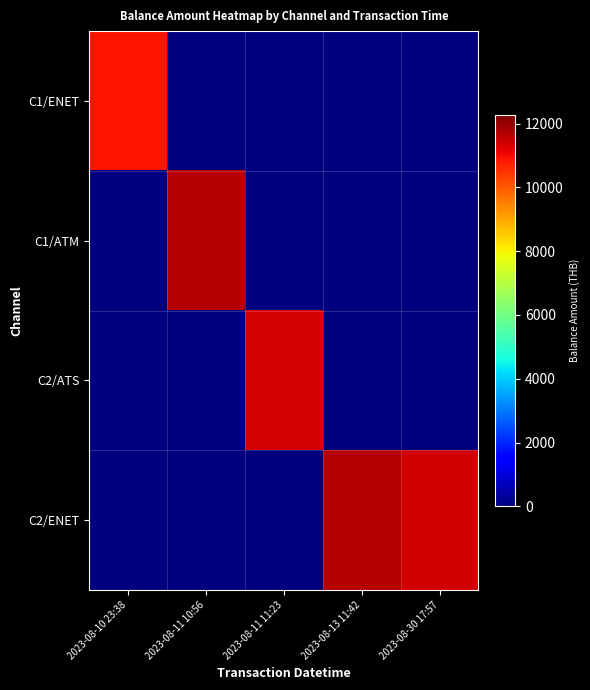

Rank the series by their maximum value, from highest to lowest.

C2/ENET, C1/ATM, C2/ATS, C1/ENET